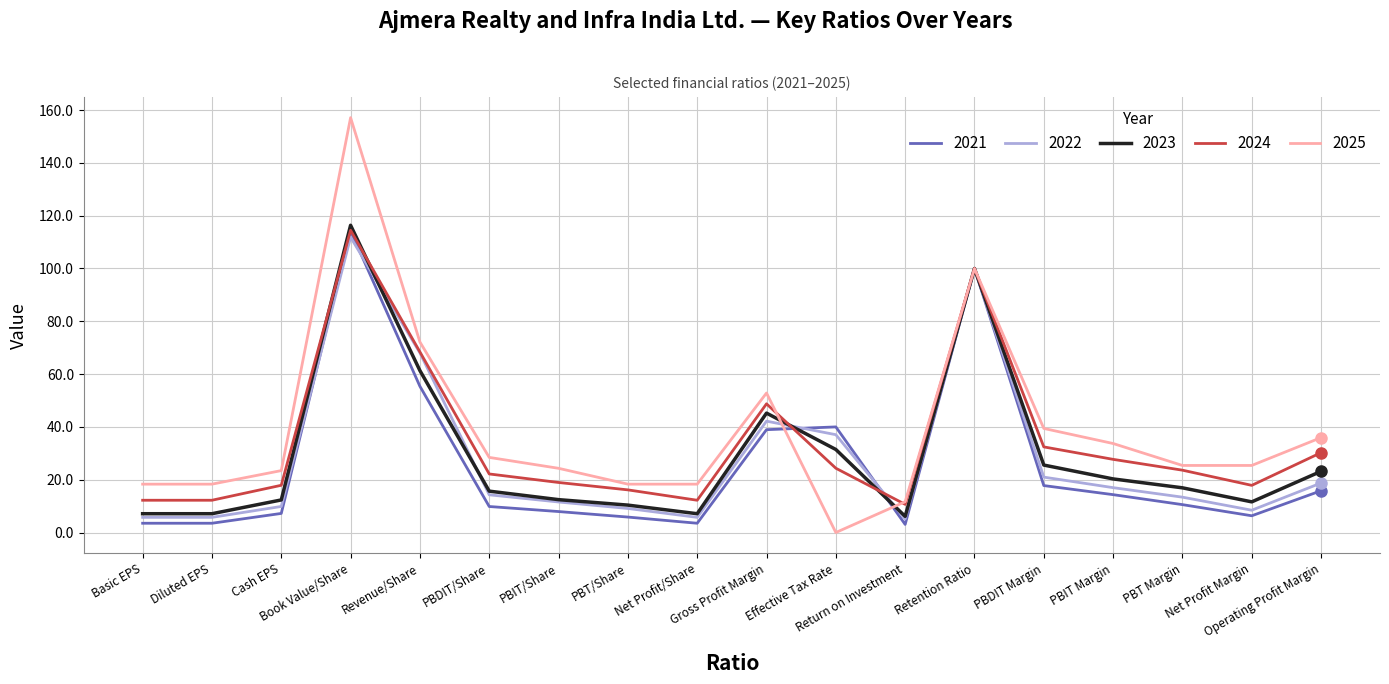

Which series has the widest spread of values?

2025